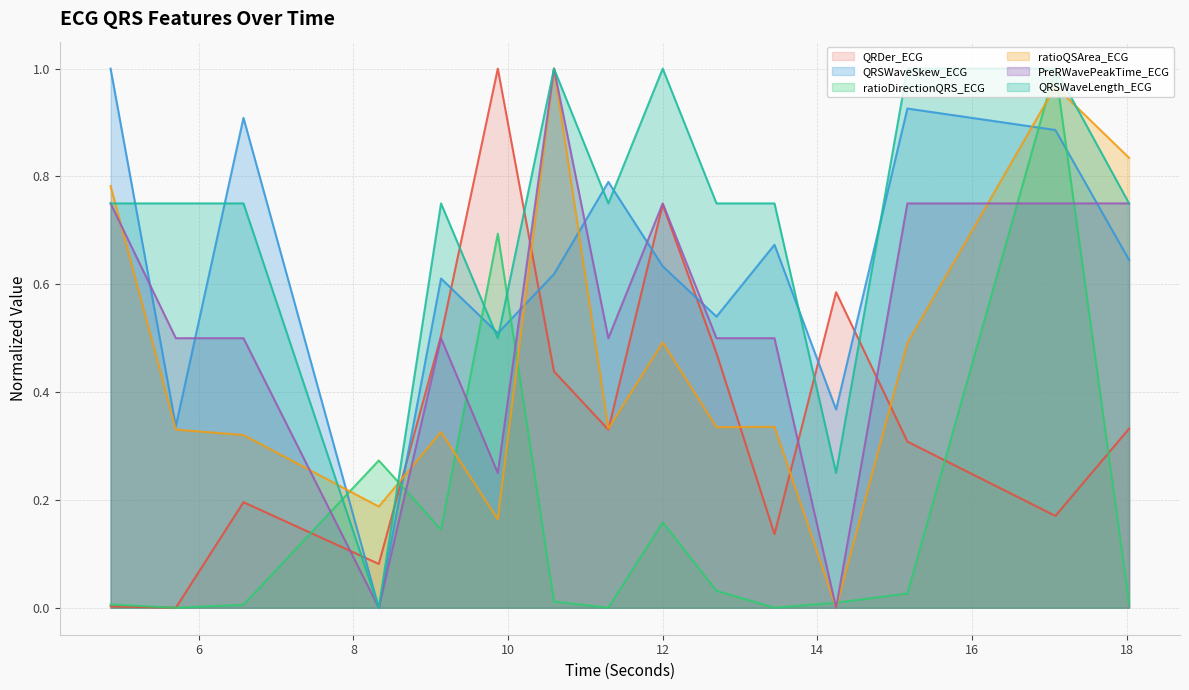

How many intersections are there between ratioQSArea_ECG and PreRWavePeakTime_ECG?

4